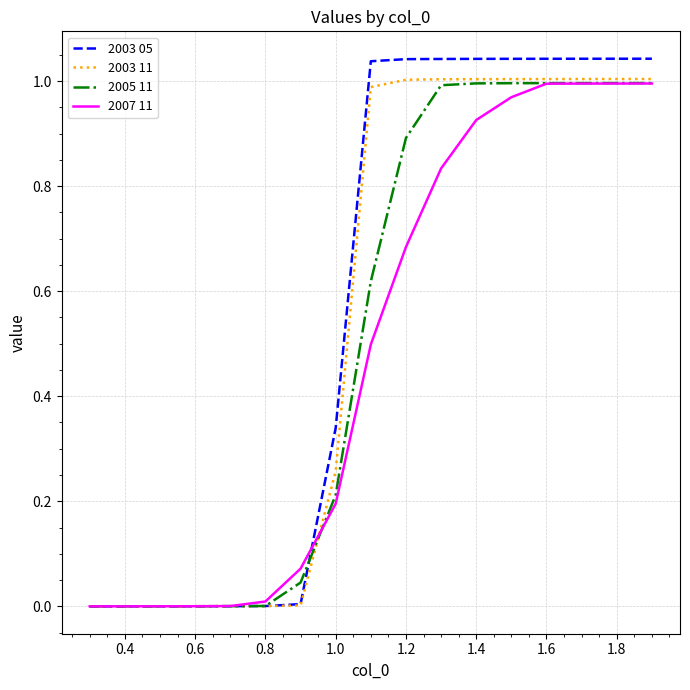

Which series has the widest spread of values?

2003 05